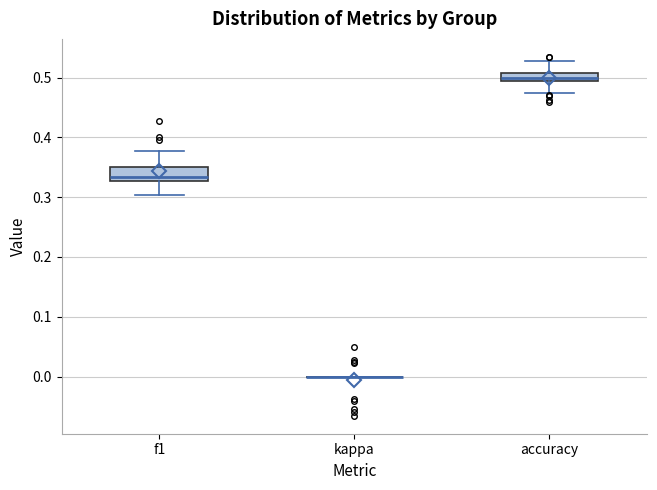

Where does the median line of the box for accuracy sit on the y-axis? The values are not printed on the chart, so give them approximately, as read against the axis.

0.50